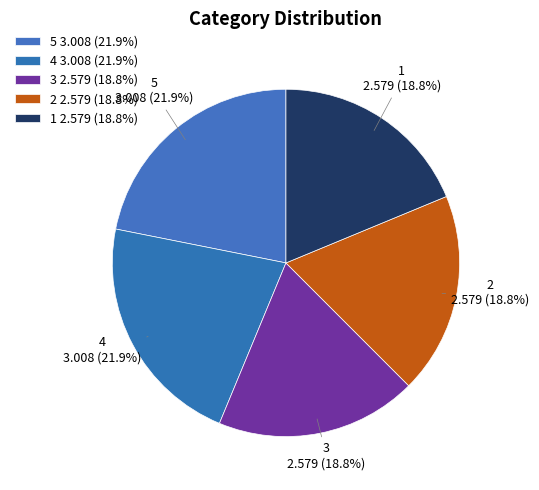

Is the sum of 1 and 3 greater than half?

No